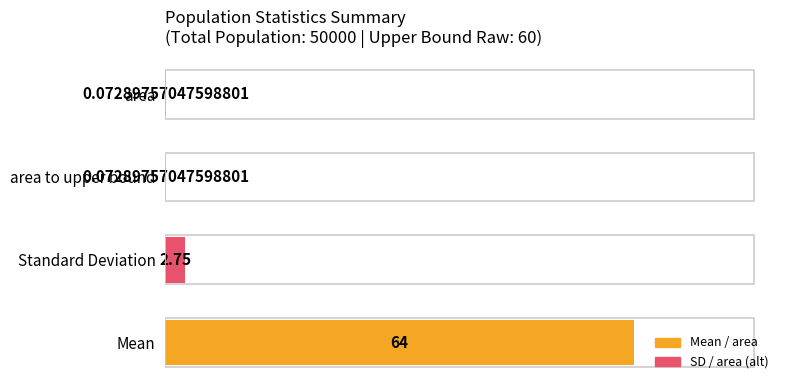

Count the number of categories in the chart.

4